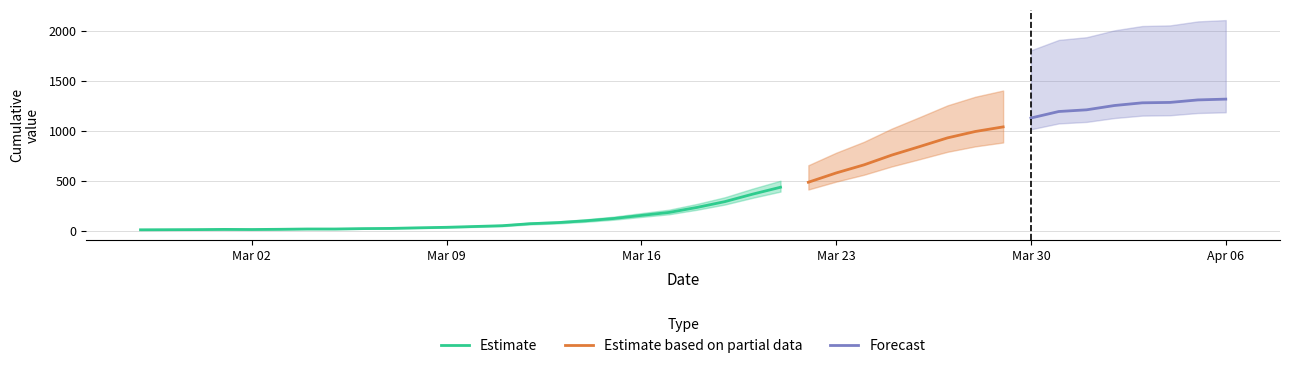

The value at 2020-02-28 is 11. True or false?

True